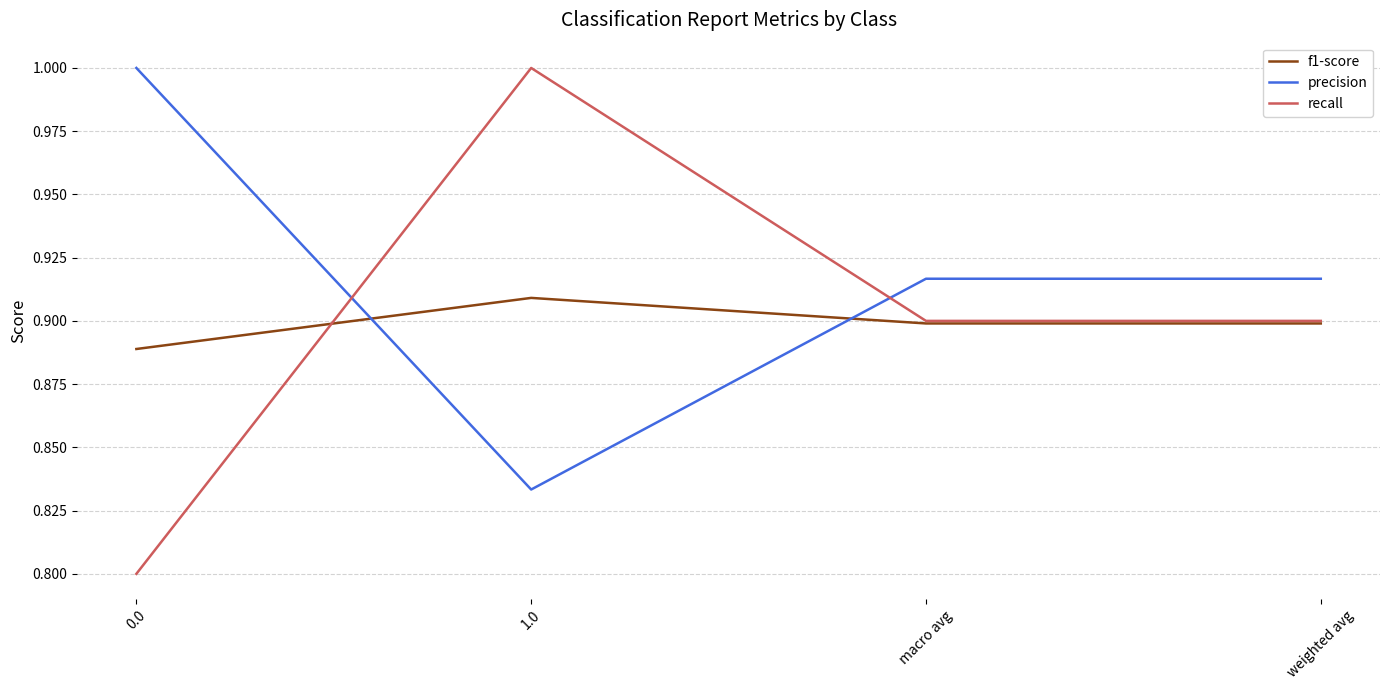

What position from the left is 0.0?

1